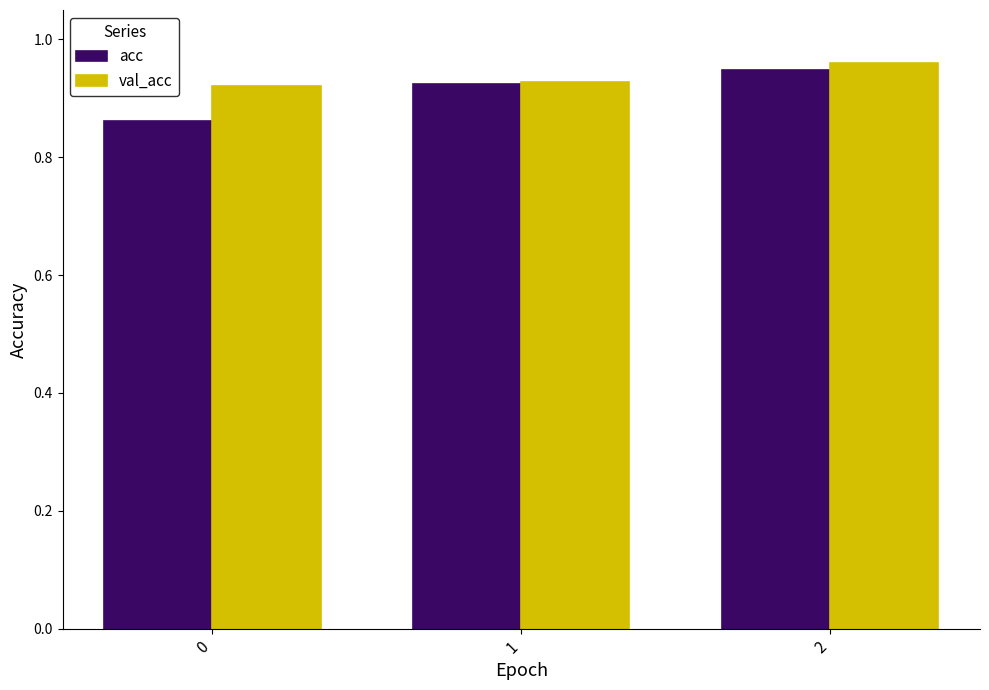

How many groups of bars are there?

3